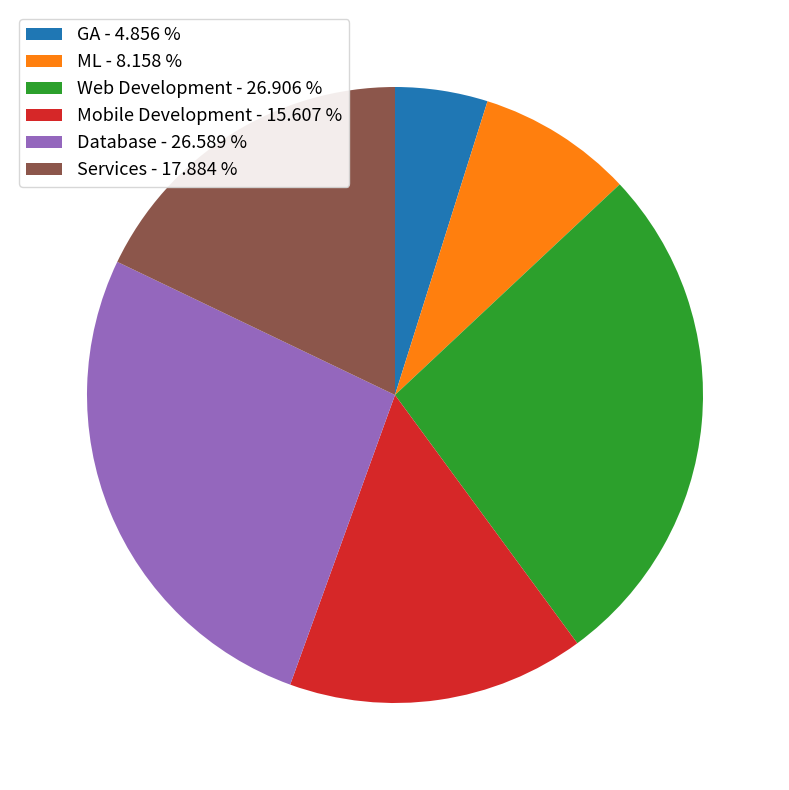

Does ML - 8.158 % account for over 50% of the chart?

No